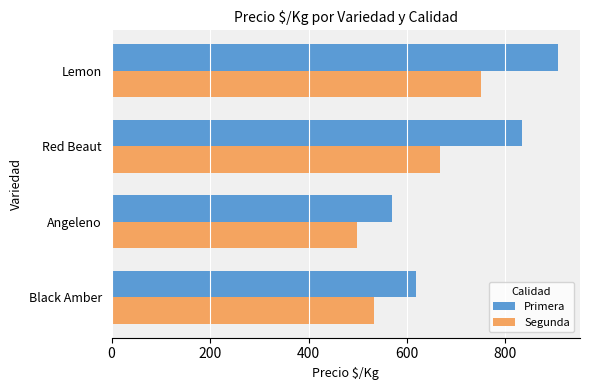

Read the Segunda value at Black Amber, to the nearest 5.

535